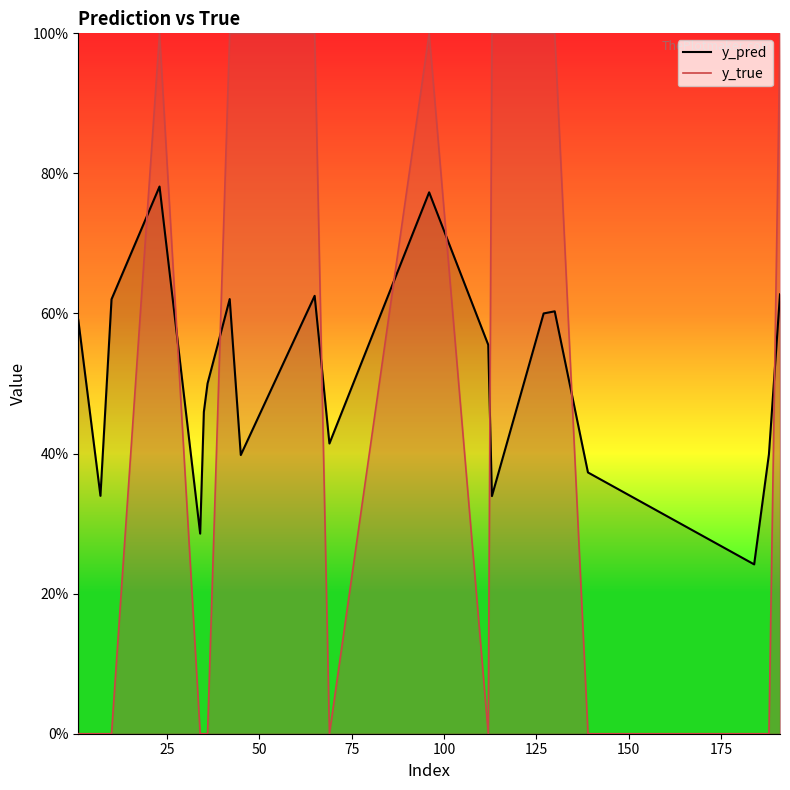

What is the difference between the second highest and minimum values in the y_true series?

1.0